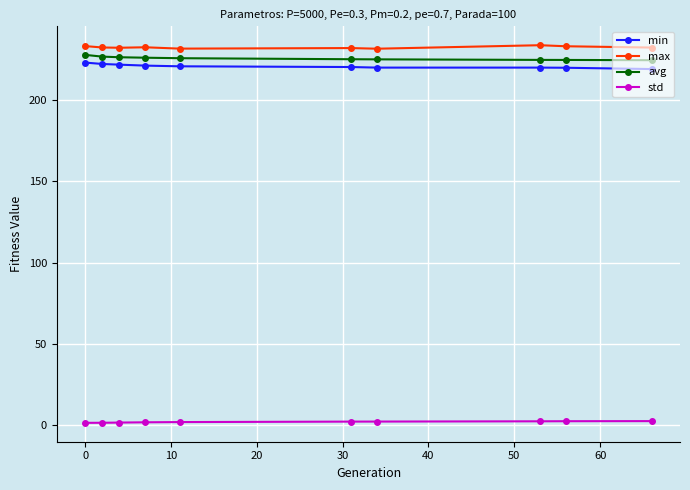

How many lines are shown in the chart?

4